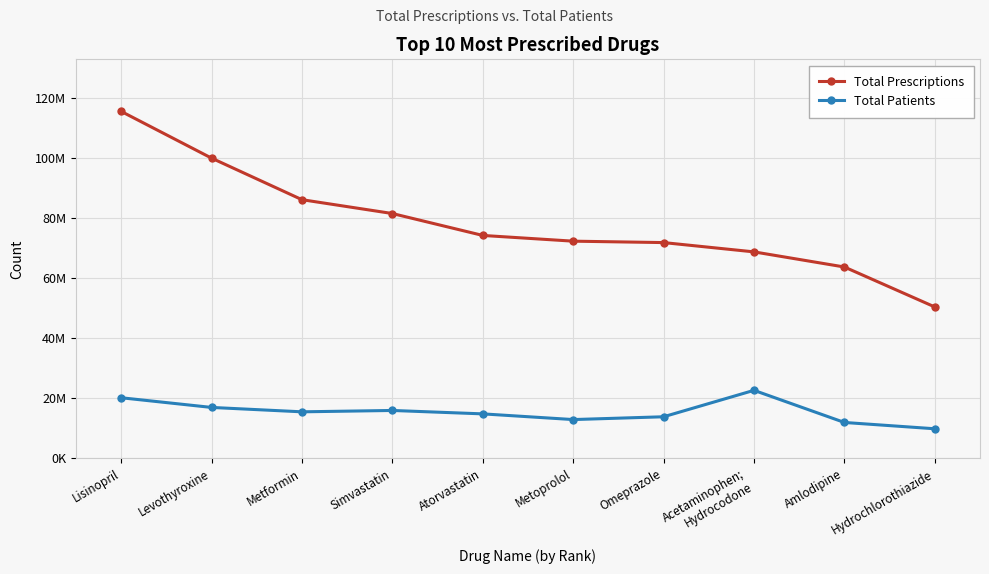

What are all the series names shown in the legend?

Total Prescriptions, Total Patients